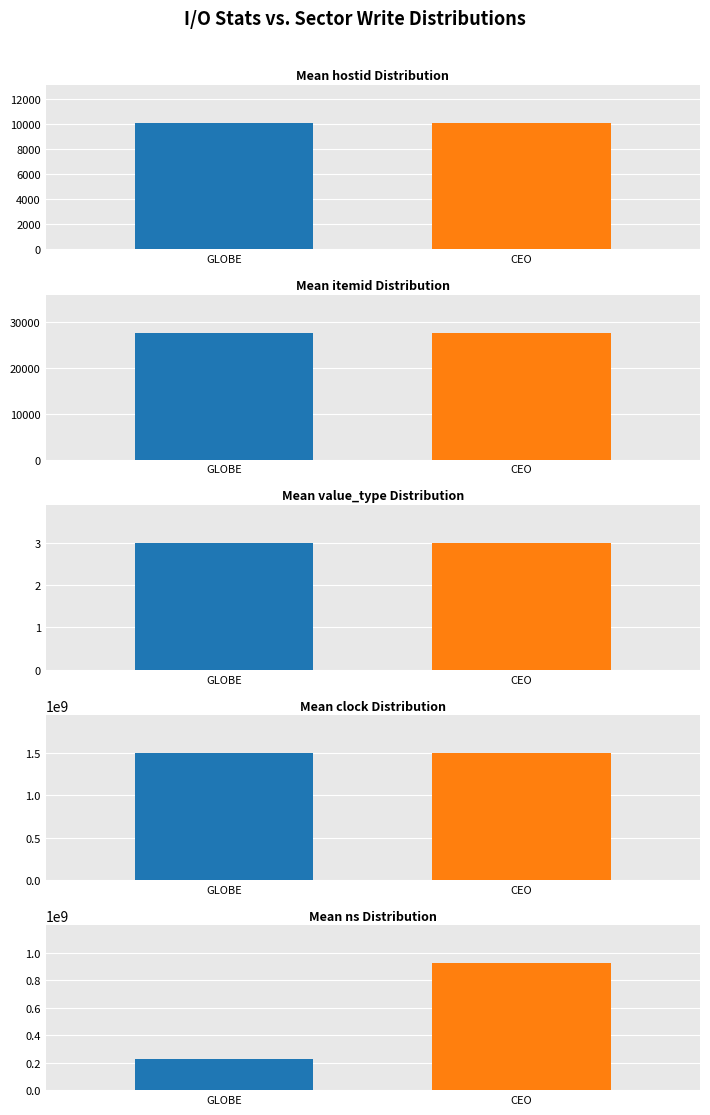

What is the maximum value shown in the chart?

1496113732